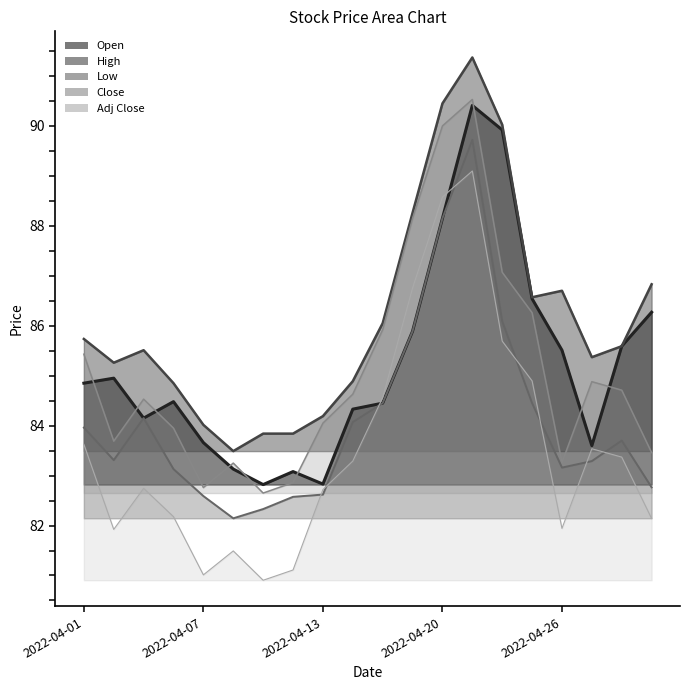

How many interior local valleys does the High series have?

4